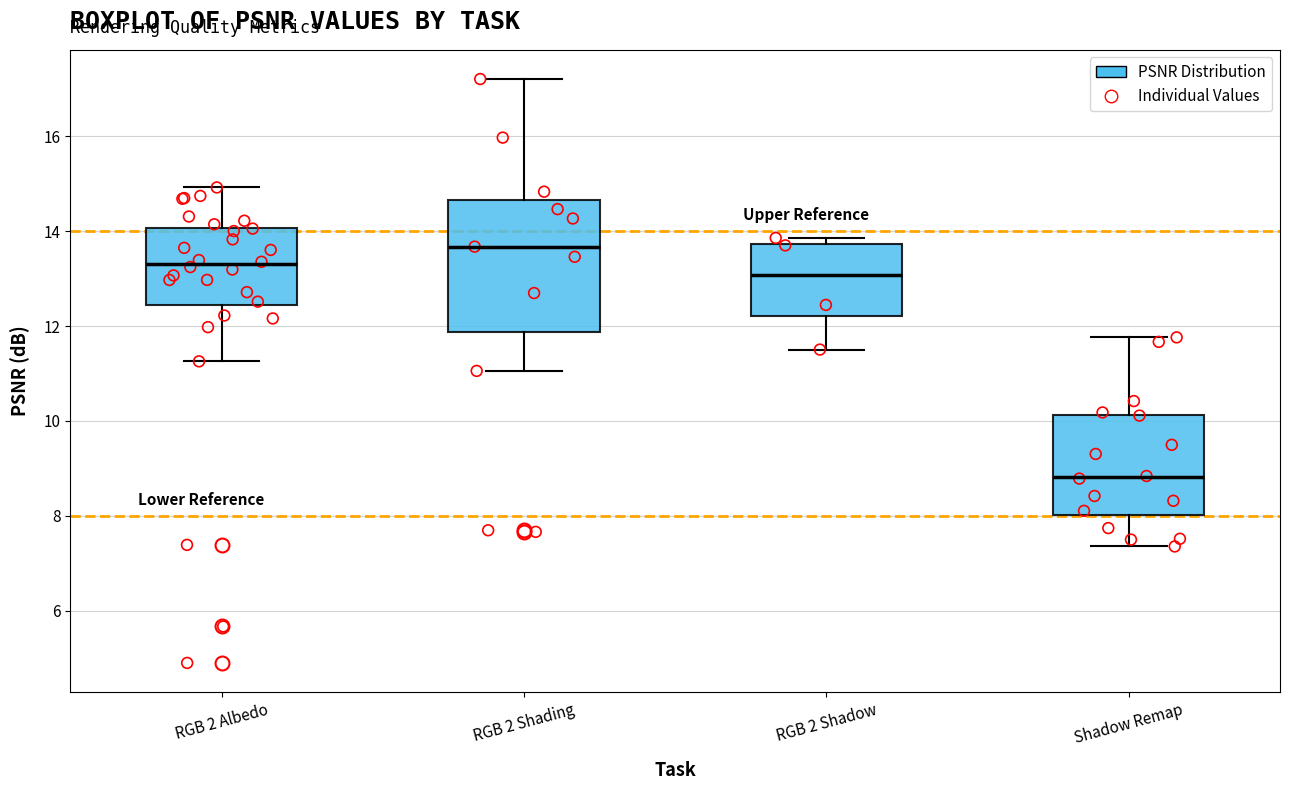

Reading left to right, read every box against the y-axis: the position of its median line, the range the box covers, and the ends of its whiskers. The values are not printed on the chart, so give them approximately, as read against the axis.

RGB 2 Albedo: median 13.4, box 12.4 to 14.0, whiskers 11.2 to 15.0
RGB 2 Shading: median 13.6, box 11.8 to 14.6, whiskers 11.0 to 17.2
RGB 2 Shadow: median 13.0, box 12.2 to 13.8, whiskers 11.6 to 13.8 (just above the box's upper edge)
Shadow Remap: median 8.8, box 8.0 to 10.2, whiskers 7.4 to 11.8